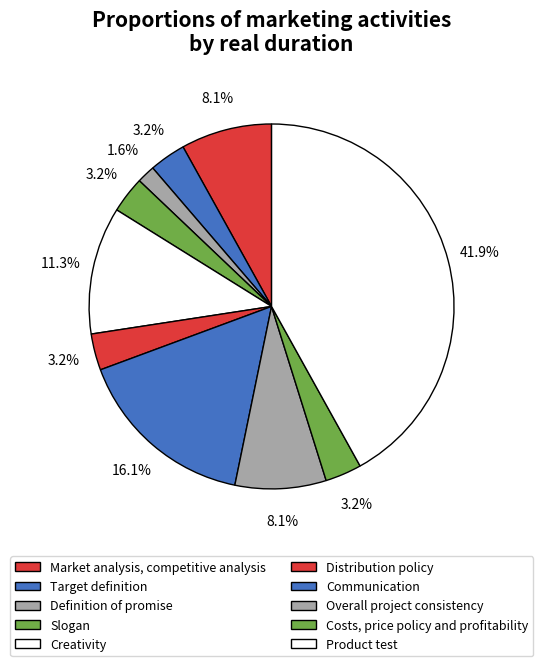

Count the number of slices in the pie.

10